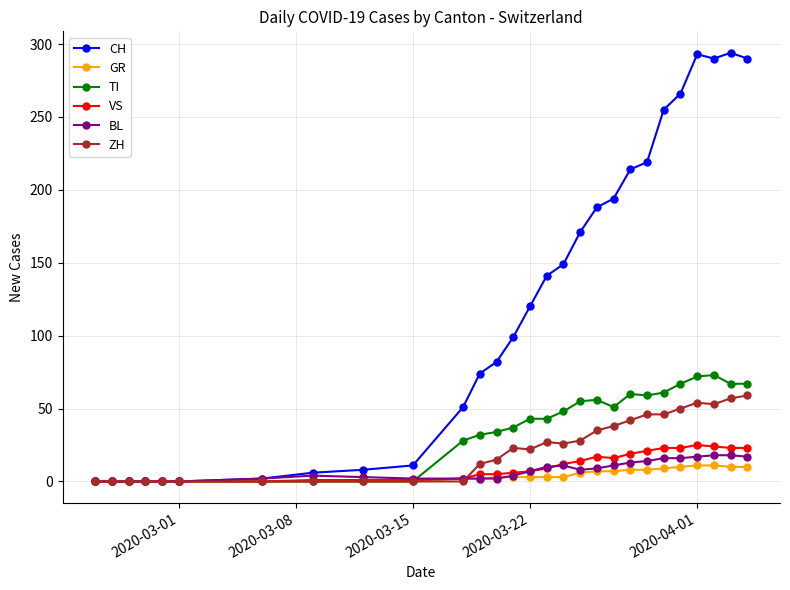

At how many categories does at least one series exceed 223?

6